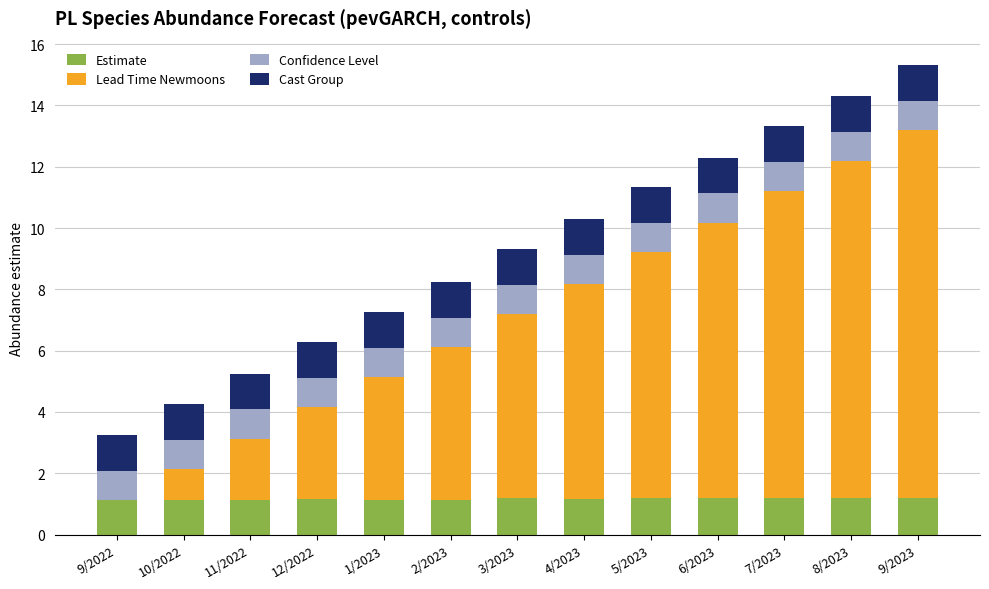

The value of Estimate at 2/2023 is 1.1. True or false?

True